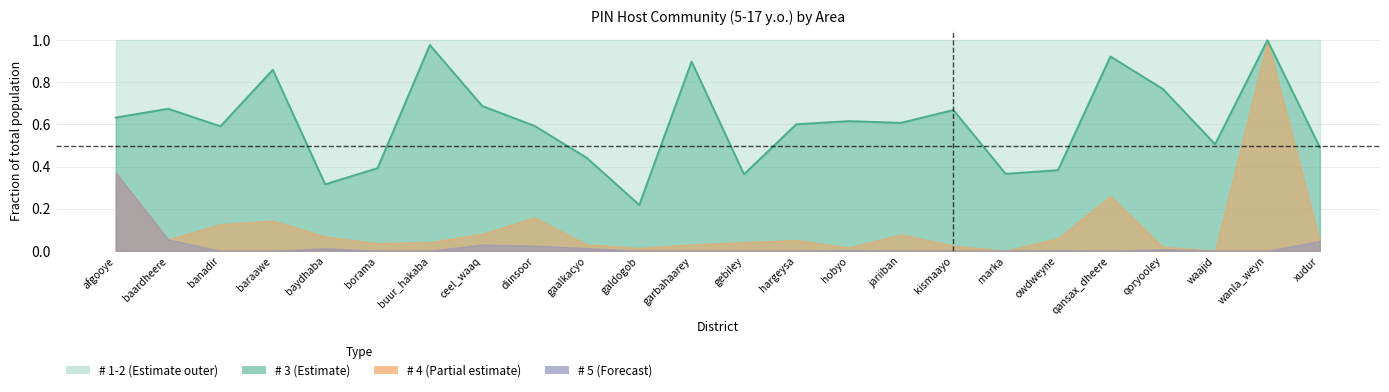

The chart shows a value of 0.9 at baardheere. True or false?

False